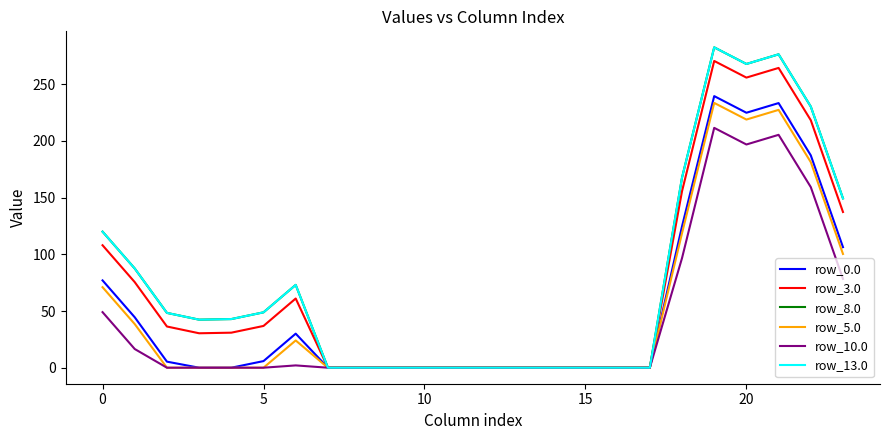

Reading left to right, transcribe all the data shown in this chart.

row_0.0: 77.0	44.5	5.3	0.0	0.0	5.8	30.0	0.0	0.0	0.0	0.0	0.0	0.0	0.0	0.0	0.0	0.0	0.0	124.6	239.5	224.9	233.4	187.3	106.3
row_3.0: 108.0	75.5	36.3	30.4	30.9	36.8	61.0	0.0	0.0	0.0	0.0	0.0	0.0	0.0	0.0	0.0	0.0	0.0	155.6	270.5	255.9	264.4	218.3	137.3
row_8.0: 120.0	87.5	48.3	42.4	42.9	48.8	73.0	0.0	0.0	0.0	0.0	0.0	0.0	0.0	0.0	0.0	0.0	0.0	167.6	282.5	267.9	276.4	230.3	149.3
row_5.0: 71.0	38.5	0.0	0.0	0.0	0.0	24.0	0.0	0.0	0.0	0.0	0.0	0.0	0.0	0.0	0.0	0.0	0.0	118.6	233.5	218.9	227.4	181.3	100.3
row_10.0: 49.0	16.5	0.0	0.0	0.0	0.0	2.0	0.0	0.0	0.0	0.0	0.0	0.0	0.0	0.0	0.0	0.0	0.0	96.6	211.5	196.9	205.4	159.3	78.3
row_13.0: 120.0	87.5	48.3	42.4	42.9	48.8	73.0	0.0	0.0	0.0	0.0	0.0	0.0	0.0	0.0	0.0	0.0	0.0	167.6	282.5	267.9	276.4	230.3	149.3